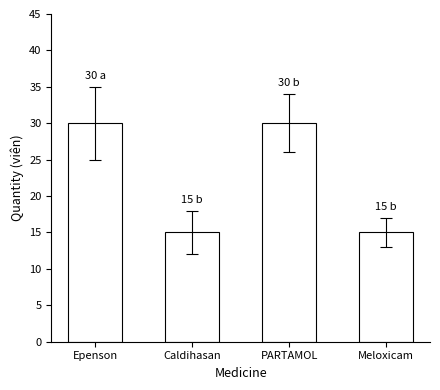

What is the approximate value at Caldihasan?

15